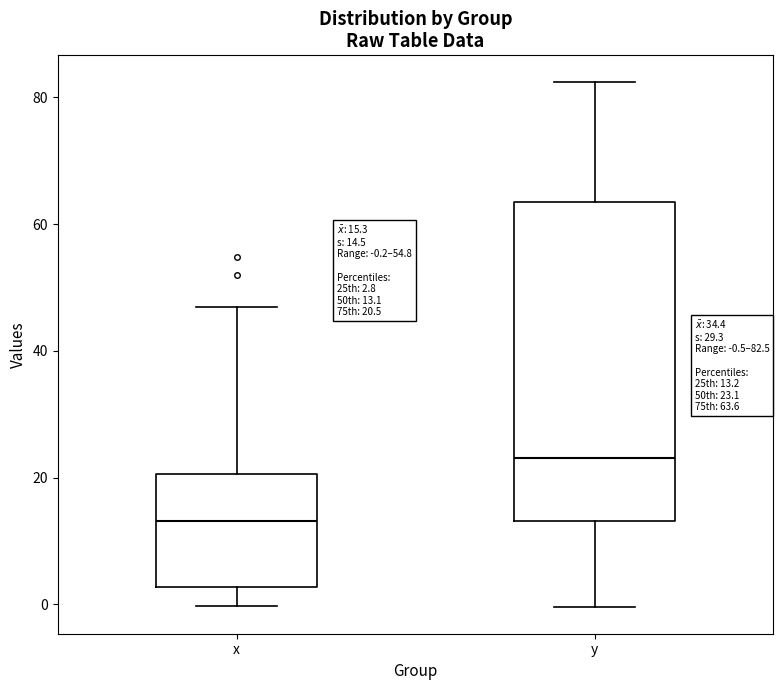

Which box has the highest median line?

y